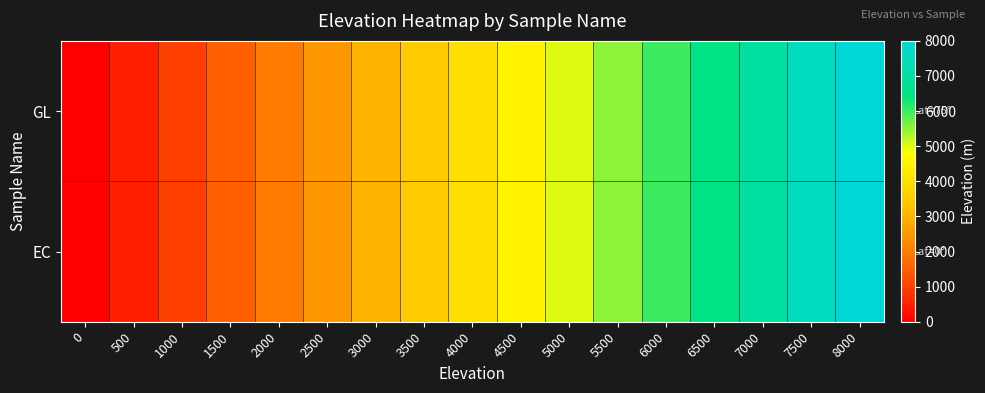

Reading left to right, extract all data points from this chart.

GL: 0=0	500=500	1000=1000	1500=1500	2000=2000	2500=2500	3000=3000	3500=3500	4000=4000	4500=4500	5000=5000	5500=5500	6000=6000	6500=6500	7000=7000	7500=7500	8000=8000
EC: 0=0	500=500	1000=1000	1500=1500	2000=2000	2500=2500	3000=3000	3500=3500	4000=4000	4500=4500	5000=5000	5500=5500	6000=6000	6500=6500	7000=7000	7500=7500	8000=8000